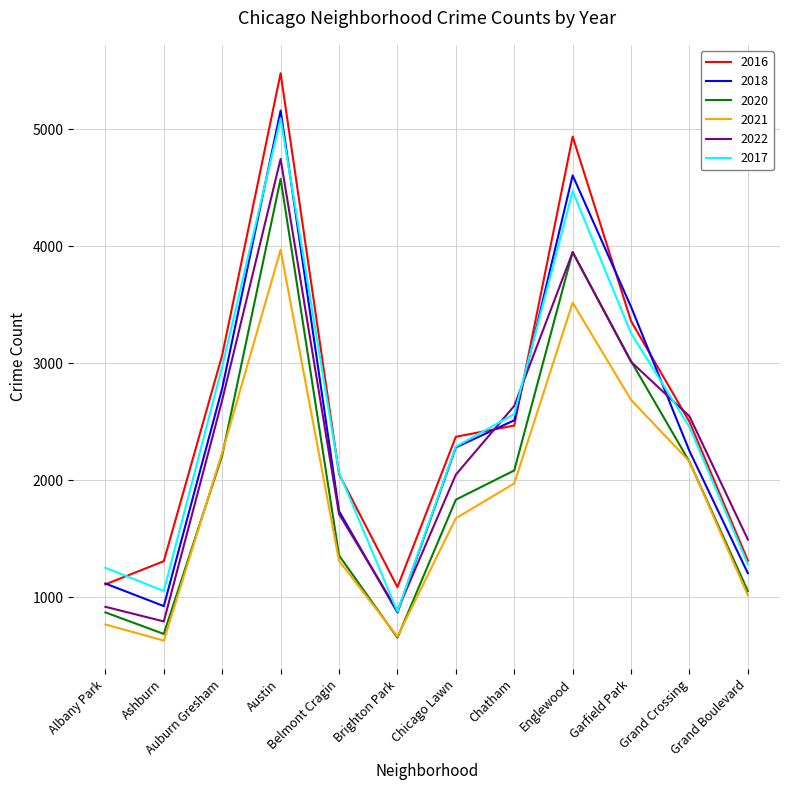

Is the value of 2016 at Chatham greater than the value of 2017 at Ashburn?

Yes